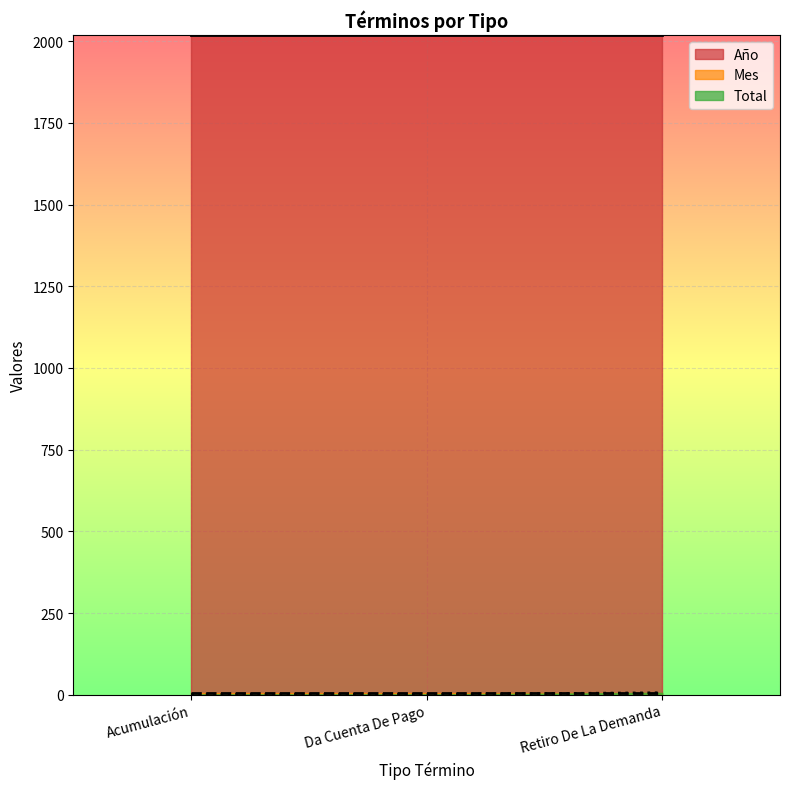

Does the chart display data point markers on the line(s)?

No